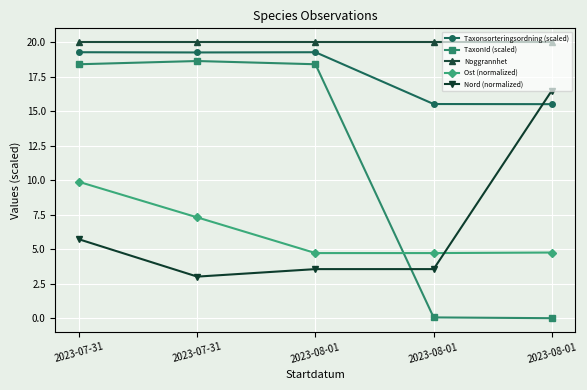

True or false: Taxonsorteringsordning (scaled) and Noggrannhet cross at least once.

False